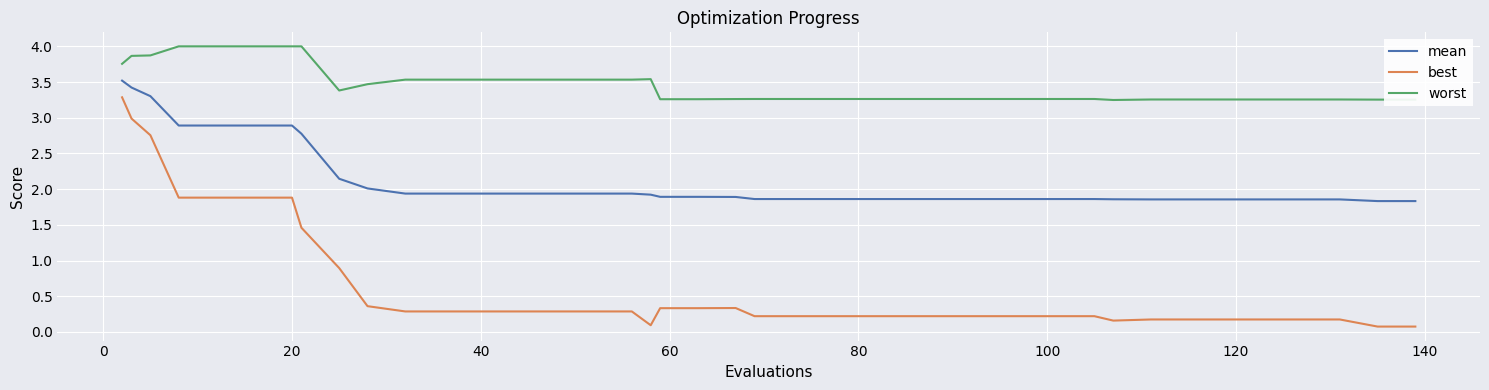

Does the chart have visible grid lines?

Yes